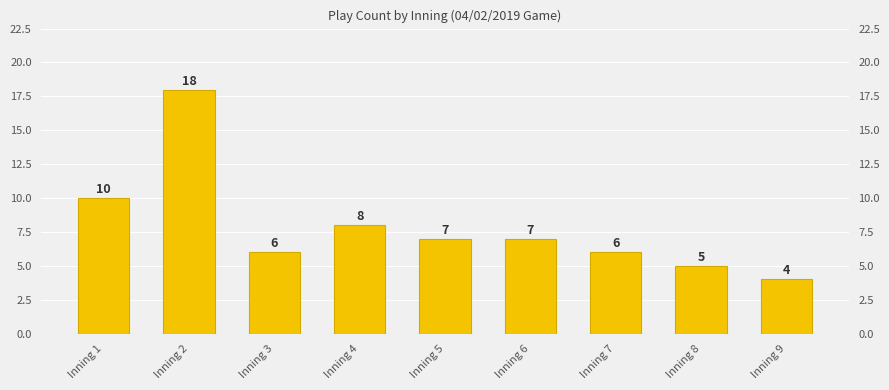

What is the change in value from Inning 4 to Inning 5?

-1